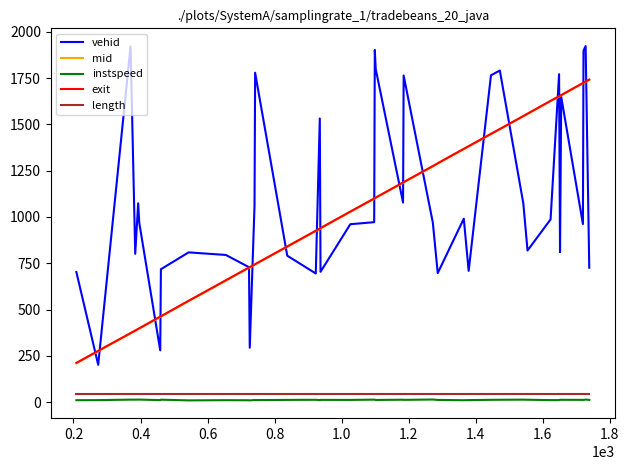

Which series has the largest total across all categories?

vehid